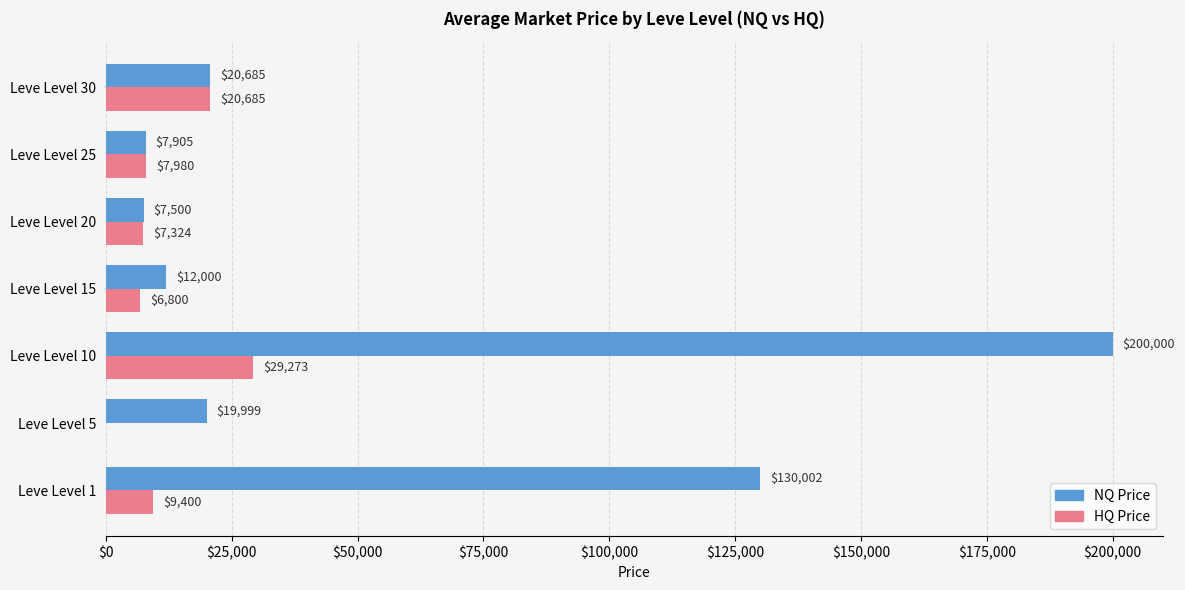

What is the sum of the HQ Price values at Leve Level 20 and Leve Level 25?

15304.0